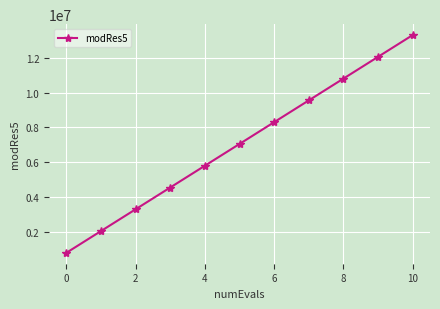

How many data points are less than 7052392?

5